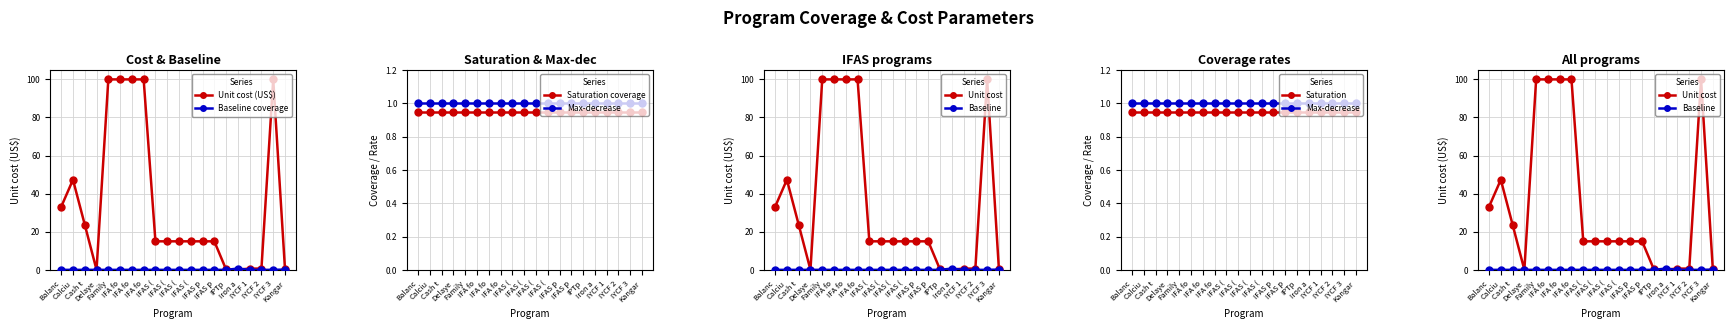

What is the sum of all Baseline (2021) coverage values?

0.8